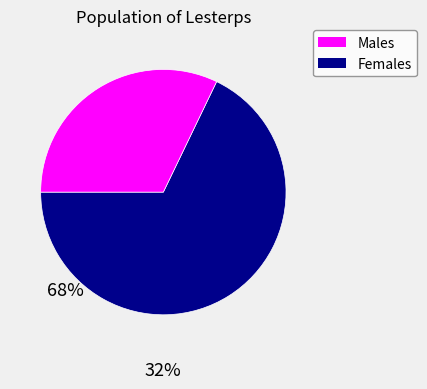

How many slices are in this pie chart?

2